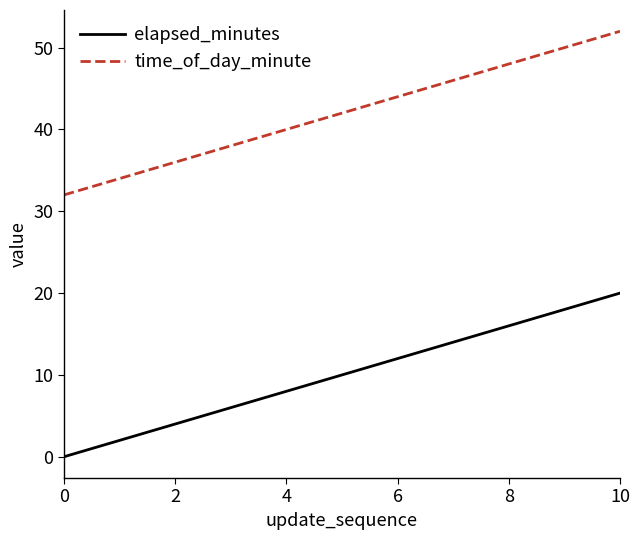

Which series has the largest total across all categories?

time_of_day_minute